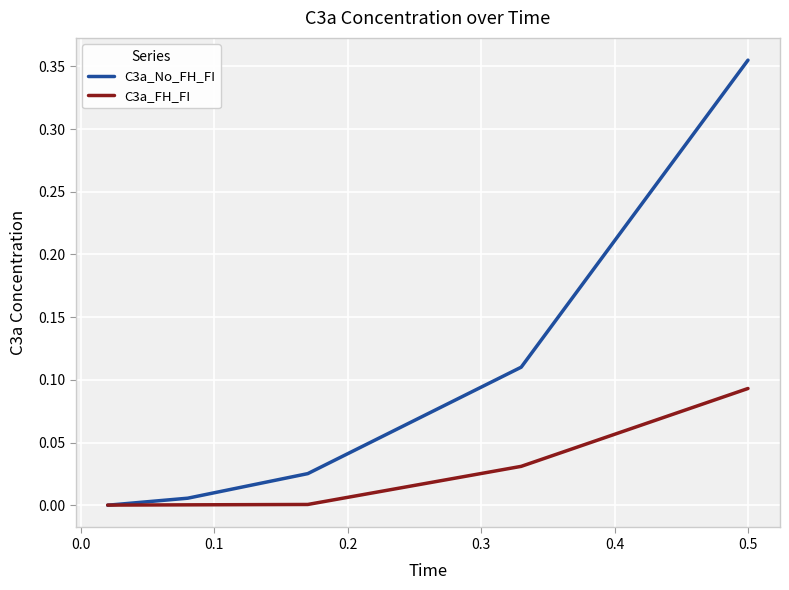

Which series has the widest spread of values?

C3a_No_FH_FI